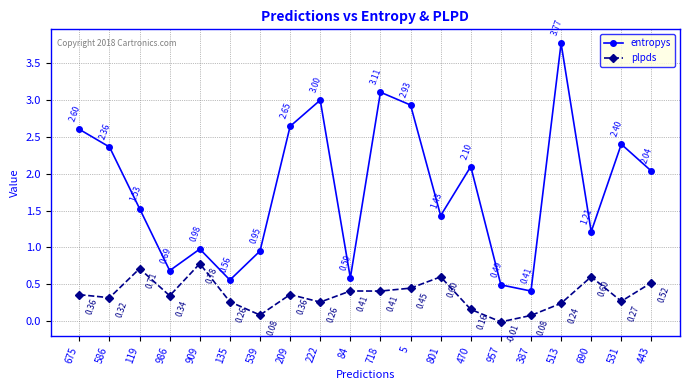

Rank the series at 387 from highest to lowest value.

entropys, plpds